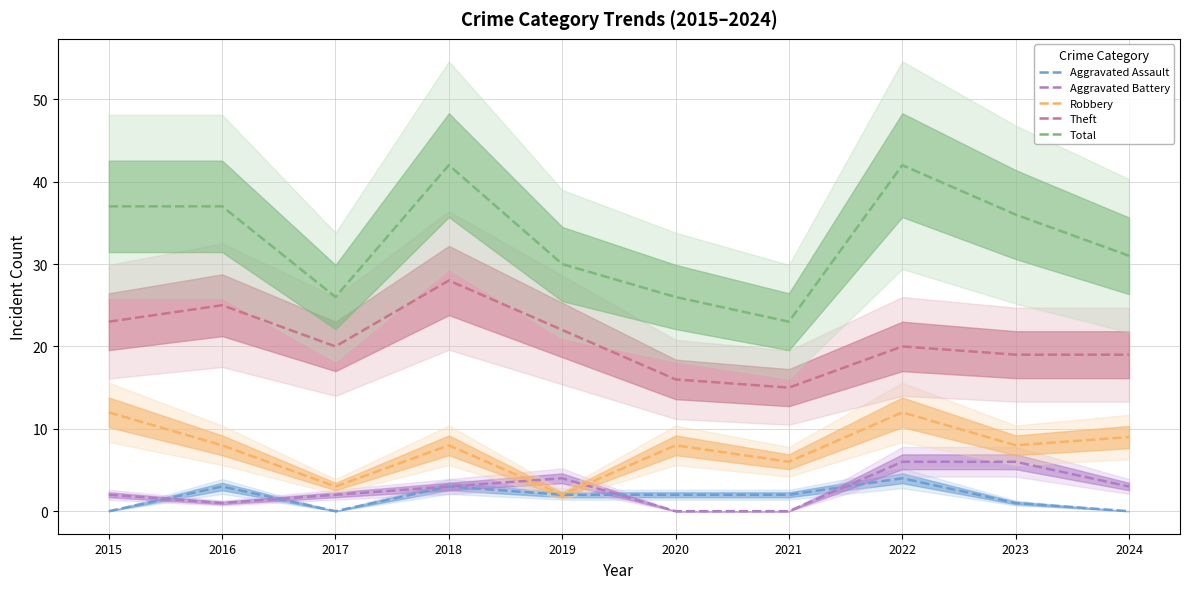

Reading right to left, extract all data points from this chart.

Aggravated Assault: 0	1	4	2	2	2	3	0	3	0
Aggravated Battery: 3	6	6	0	0	4	3	2	1	2
Robbery: 9	8	12	6	8	2	8	3	8	12
Theft: 19	19	20	15	16	22	28	20	25	23
Total: 31	36	42	23	26	30	42	26	37	37